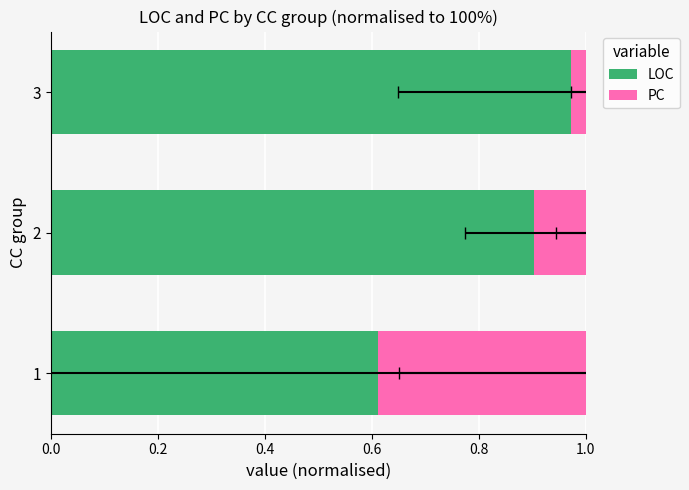

Count the number of categories in the chart.

3